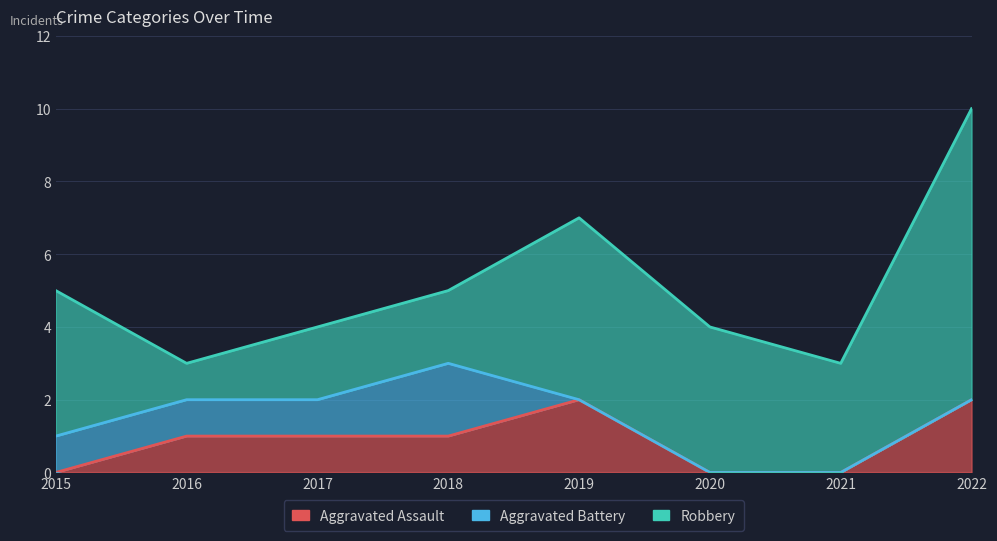

The Robbery series shows 2 at 2018. True or false?

True